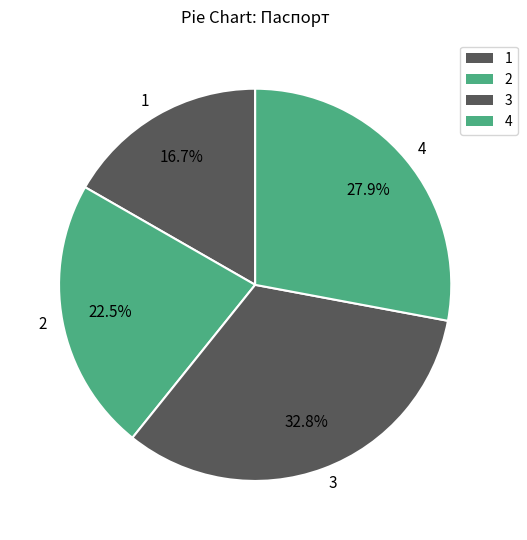

Is there any slice that represents more than half of the pie?

No